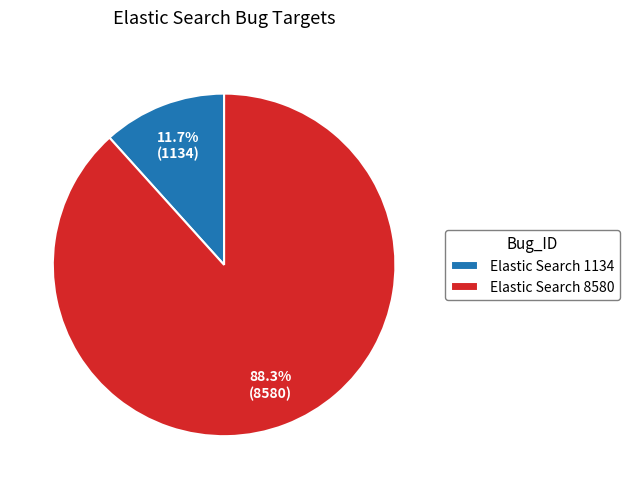

What is the smallest slice in the pie chart?

Elastic Search 1134